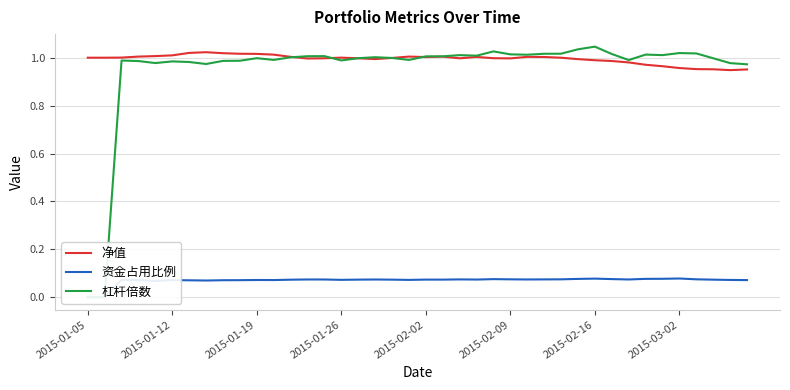

Between 11 and 12, which series saw the biggest shift?

杠杆倍数